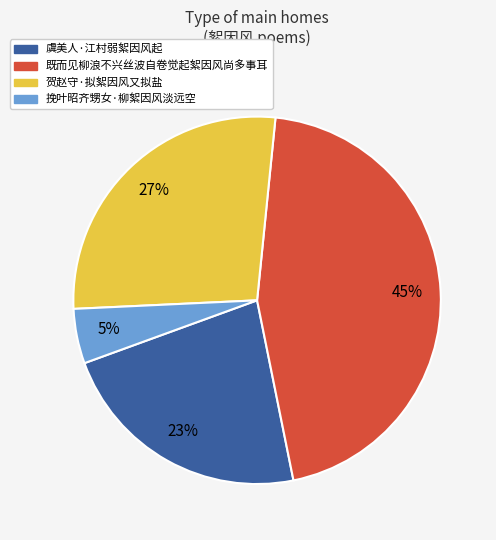

The 虞美人·江村弱絮因风起 slice represents 23% of the pie. True or false?

True